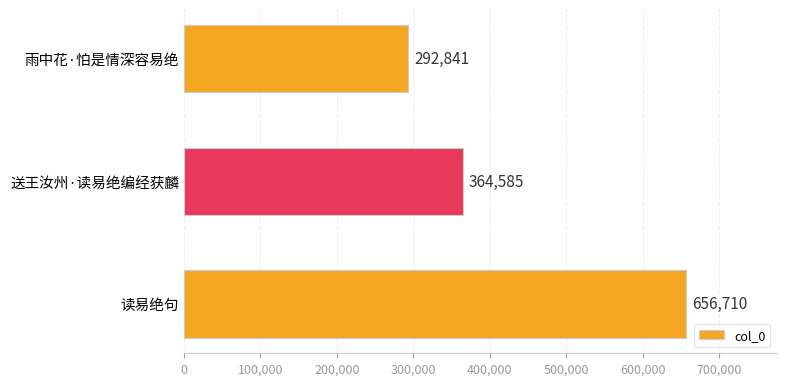

What is the label of the 3rd bar from the bottom?

雨中花·怕是情深容易绝